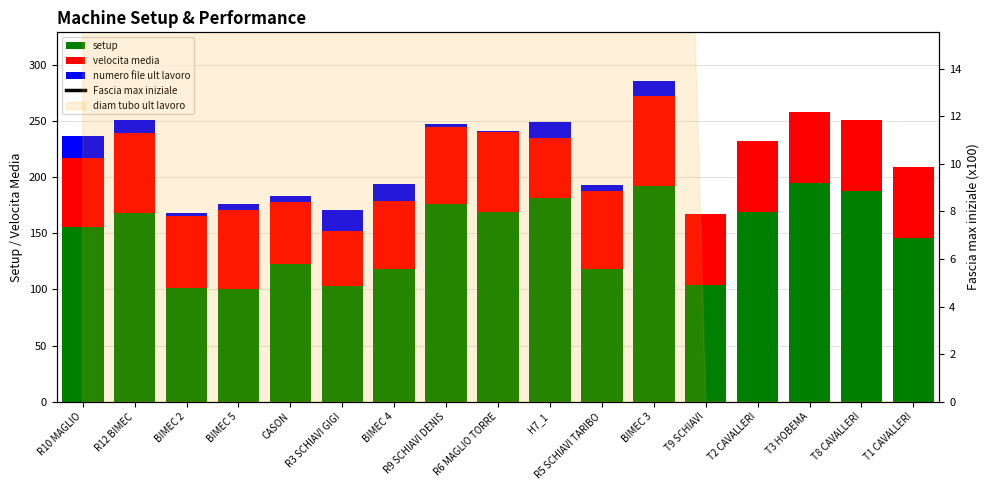

How many values in the Fascia max iniziale series exceed 1200?

8